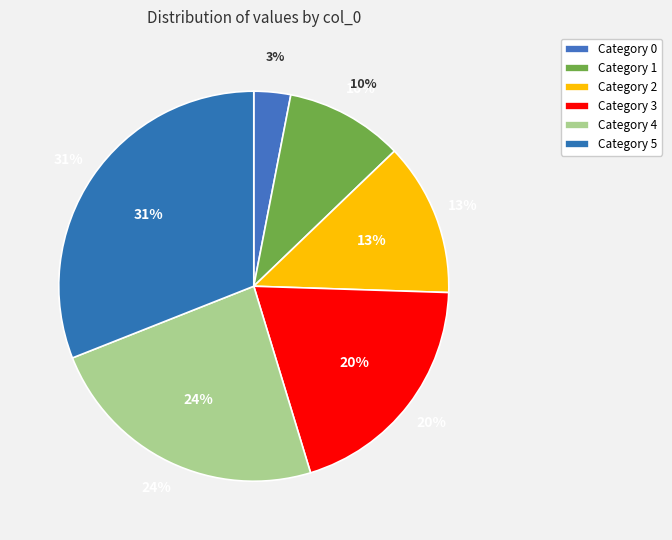

To the nearest percent, what portion does 3 represent?

20%